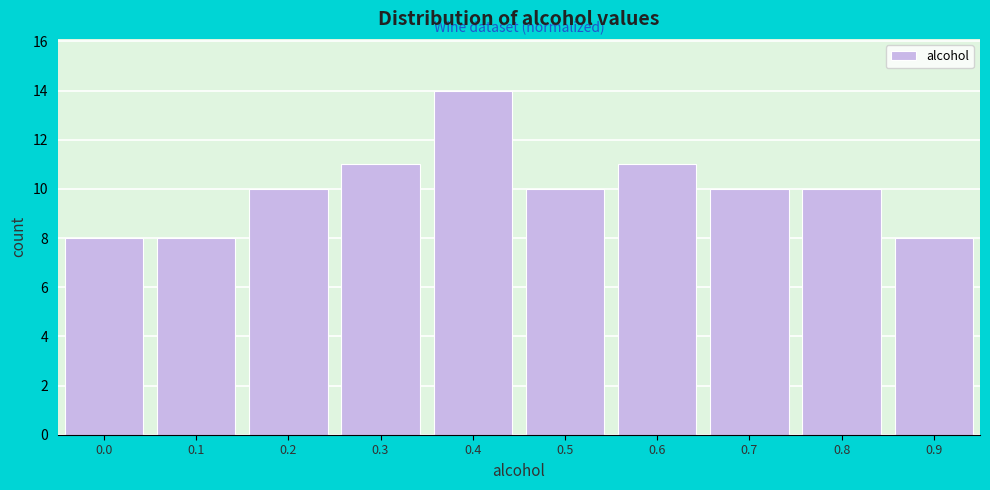

Reading left to right, transcribe all the data shown in this chart.

0.0=8	0.1=8	0.2=10	0.3=11	0.4=14	0.5=10	0.6=11	0.7=10	0.8=10	0.9=8